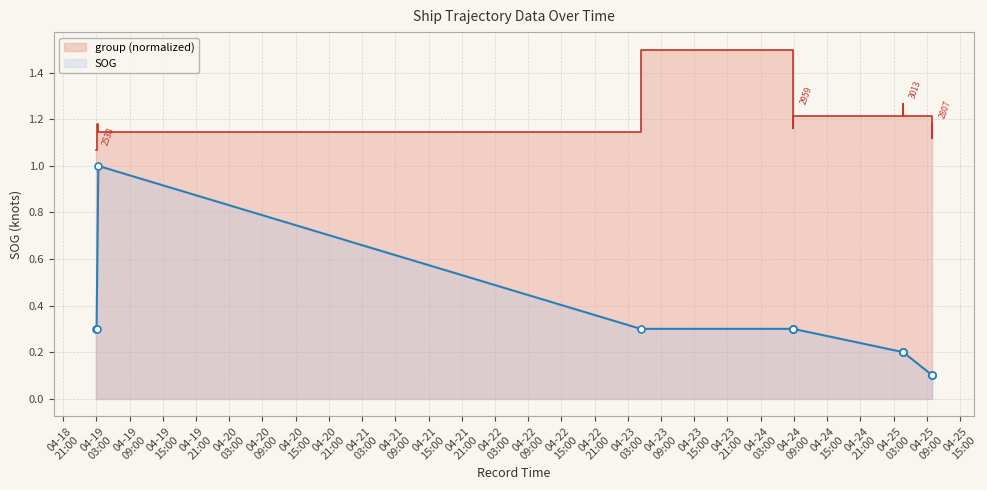

What is the label of the 9th point from the right?

2024-04-24 08:52:29